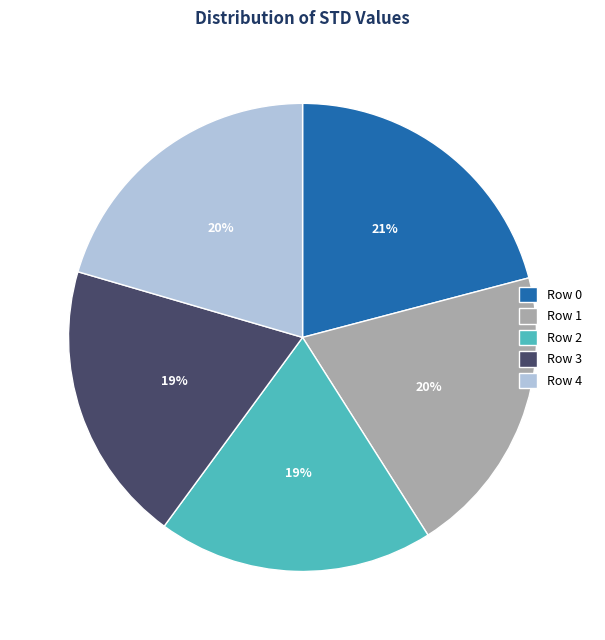

To the nearest percent, what is the difference between the largest and smallest slice percentages?

2%